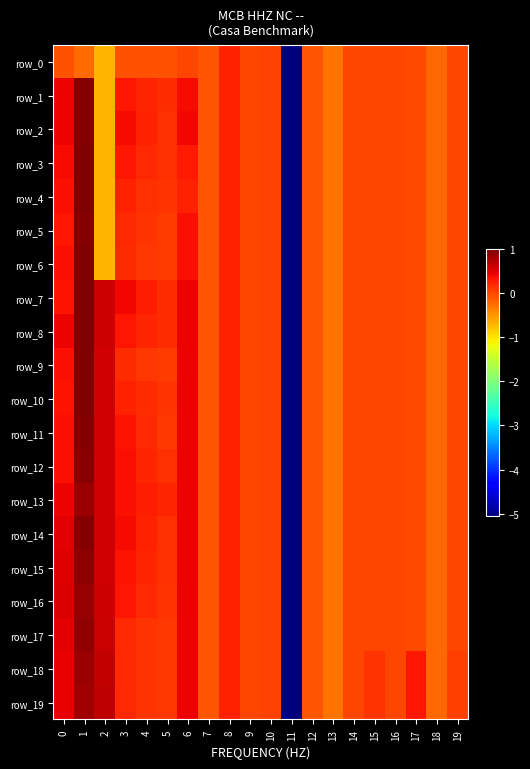

Reading right to left, transcribe all the data shown in this chart.

row_0: -0.0	-0.2	-0.0	-0.0	-0.0	-0.0	-0.3	-0.1	-5.1	0.0	0.0	0.2	-0.1	-0.0	-0.1	-0.1	-0.1	-0.7	-0.2	-0.1
row_1: -0.0	-0.2	-0.0	-0.0	-0.0	-0.0	-0.3	-0.1	-5.1	0.0	0.0	0.2	-0.1	0.4	0.2	0.2	0.3	-0.7	1.0	0.4
row_2: -0.0	-0.2	-0.0	-0.0	-0.0	-0.0	-0.3	-0.1	-5.1	0.0	0.0	0.2	-0.1	0.4	0.1	0.2	0.4	-0.7	1.0	0.4
row_3: -0.0	-0.2	-0.0	-0.0	-0.0	-0.0	-0.3	-0.1	-5.1	0.0	0.0	0.2	-0.1	0.3	0.1	0.2	0.3	-0.7	1.0	0.4
row_4: -0.0	-0.2	-0.0	-0.0	-0.0	-0.0	-0.3	-0.1	-5.1	0.0	0.0	0.2	-0.1	0.2	0.1	0.1	0.2	-0.7	1.0	0.3
row_5: -0.0	-0.2	-0.0	-0.0	-0.0	-0.0	-0.3	-0.1	-5.1	0.0	0.0	0.2	-0.1	0.4	0.1	0.1	0.2	-0.7	1.0	0.3
row_6: -0.0	-0.2	-0.0	-0.0	-0.0	-0.0	-0.3	-0.1	-5.1	0.0	0.0	0.2	-0.1	0.4	0.1	0.1	0.2	-0.7	1.0	0.4
row_7: -0.0	-0.2	-0.0	-0.0	-0.0	-0.0	-0.3	-0.1	-5.1	0.0	0.0	0.2	-0.1	0.4	0.2	0.2	0.4	0.6	1.0	0.3
row_8: -0.0	-0.2	-0.0	-0.0	-0.0	-0.0	-0.3	-0.1	-5.1	0.0	0.0	0.2	-0.1	0.4	0.2	0.2	0.3	0.6	1.0	0.4
row_9: -0.0	-0.2	-0.0	-0.0	-0.0	-0.0	-0.3	-0.1	-5.1	0.0	0.0	0.2	-0.1	0.4	0.1	0.1	0.2	0.6	1.0	0.4
row_10: -0.0	-0.2	-0.0	-0.0	-0.0	-0.0	-0.3	-0.1	-5.1	0.0	0.0	0.2	-0.1	0.4	0.1	0.2	0.2	0.6	1.0	0.3
row_11: -0.0	-0.2	-0.0	-0.0	-0.0	-0.0	-0.3	-0.1	-5.1	0.0	0.0	0.2	-0.1	0.4	0.1	0.2	0.3	0.6	1.0	0.3
row_12: -0.0	-0.2	-0.0	-0.0	-0.0	-0.0	-0.3	-0.1	-5.1	0.0	0.0	0.2	-0.1	0.4	0.1	0.2	0.3	0.6	0.9	0.3
row_13: -0.0	-0.2	-0.0	-0.0	-0.0	-0.0	-0.3	-0.1	-5.1	0.0	0.0	0.2	-0.1	0.4	0.2	0.3	0.4	0.6	0.9	0.4
row_14: -0.0	-0.2	-0.0	-0.0	-0.0	-0.0	-0.3	-0.1	-5.1	0.0	0.0	0.2	-0.1	0.4	0.1	0.2	0.4	0.6	1.0	0.5
row_15: -0.0	-0.2	-0.0	-0.0	-0.0	-0.0	-0.3	-0.1	-5.1	0.0	0.0	0.2	-0.1	0.4	0.1	0.2	0.3	0.6	0.9	0.5
row_16: -0.0	-0.2	-0.0	-0.0	-0.0	-0.0	-0.3	-0.1	-5.1	0.0	0.0	0.2	-0.1	0.4	0.1	0.2	0.3	0.6	0.9	0.5
row_17: -0.0	-0.2	-0.0	-0.0	-0.0	-0.0	-0.3	-0.1	-5.1	0.0	0.0	0.2	-0.1	0.4	0.1	0.1	0.2	0.6	0.9	0.5
row_18: 0.0	-0.2	0.3	-0.0	0.1	-0.0	-0.3	-0.1	-5.1	0.0	0.0	0.2	-0.1	0.4	0.1	0.1	0.2	0.6	0.9	0.5
row_19: 0.0	-0.2	0.3	-0.0	0.1	-0.0	-0.3	-0.1	-5.1	0.0	0.0	0.2	-0.1	0.4	0.1	0.1	0.2	0.7	0.8	0.4